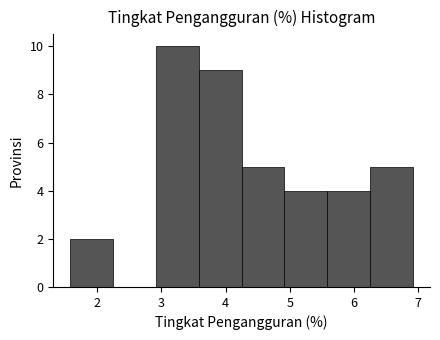

What is the height of the bar covering 5.6 to 6.3 on the x-axis? Neither the bar edges nor the heights are printed on the chart, so give them approximately, as read against the axes.

4